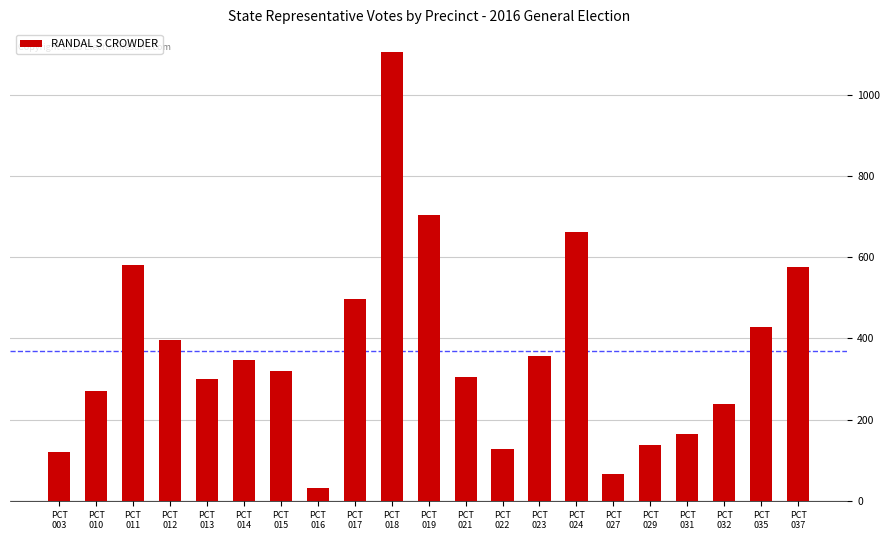

Is it true that the value at PCT
032 is 391?

False